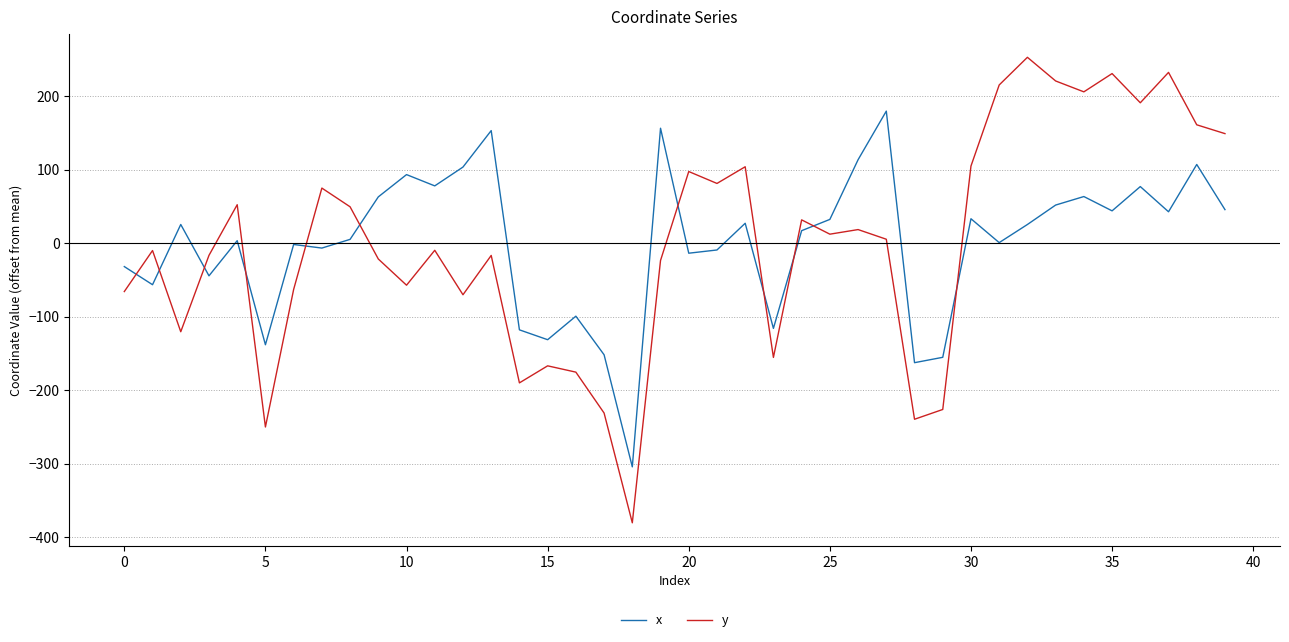

True or false: x and y intersect in this chart.

True